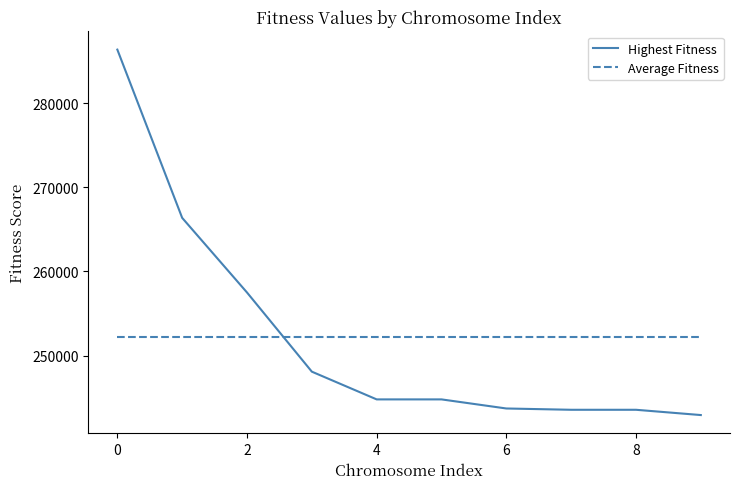

Which series has the largest range (max minus min)?

Highest Fitness